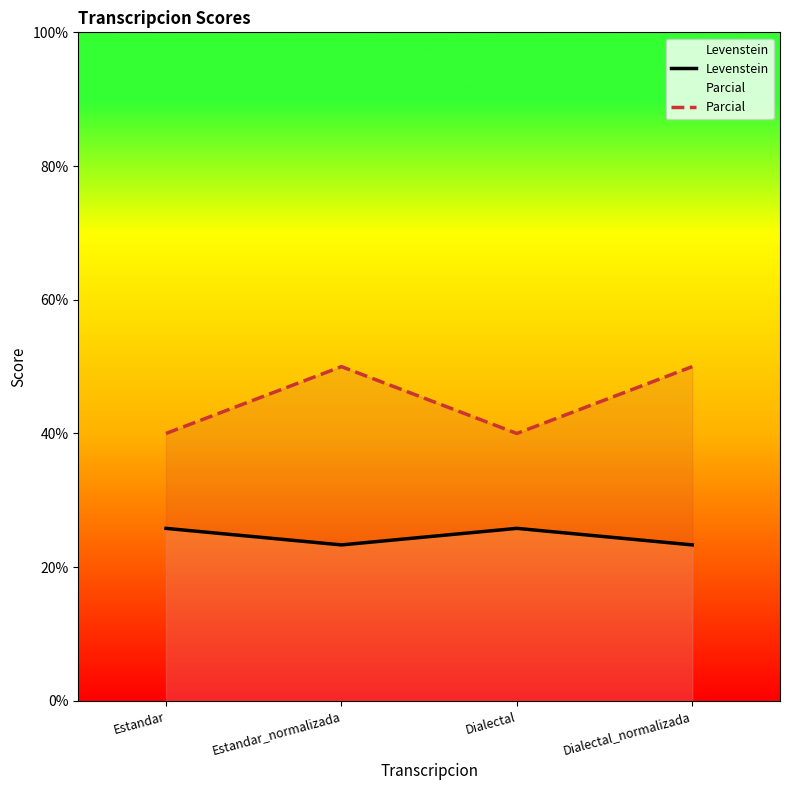

Which series has the widest spread of values?

Parcial